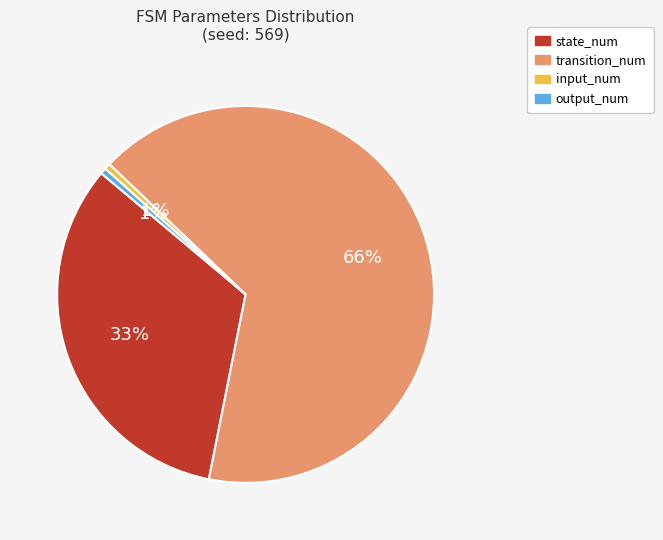

Is input_num the majority of the pie?

No